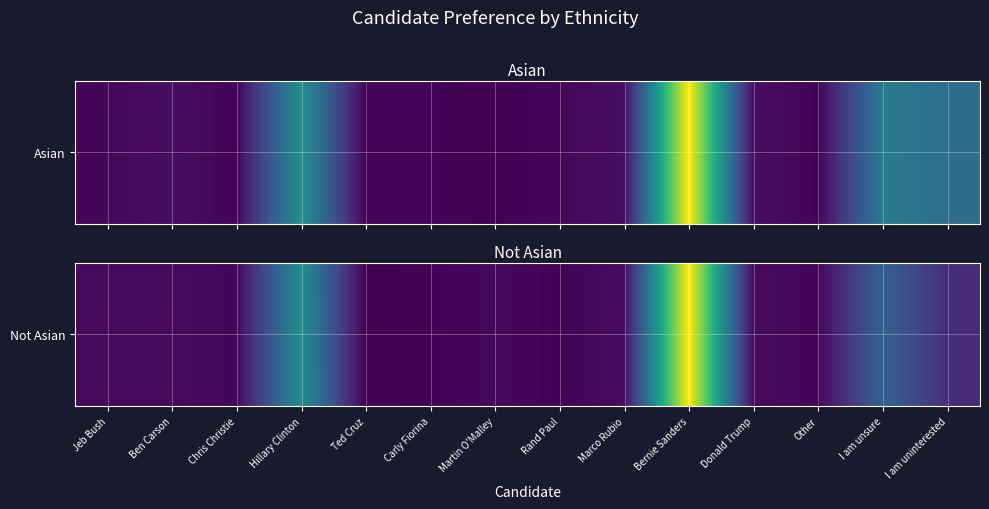

Reading right to left, what are all the values shown in this chart?

I am uninterested=38	I am unsure=93	Other=5	Donald Trump=8	Bernie Sanders=298	Marco Rubio=10	Rand Paul=2	Martin O'Malley=7	Carly Fiorina=2	Ted Cruz=0	Hillary Clinton=149	Chris Christie=5	Ben Carson=8	Jeb Bush=8